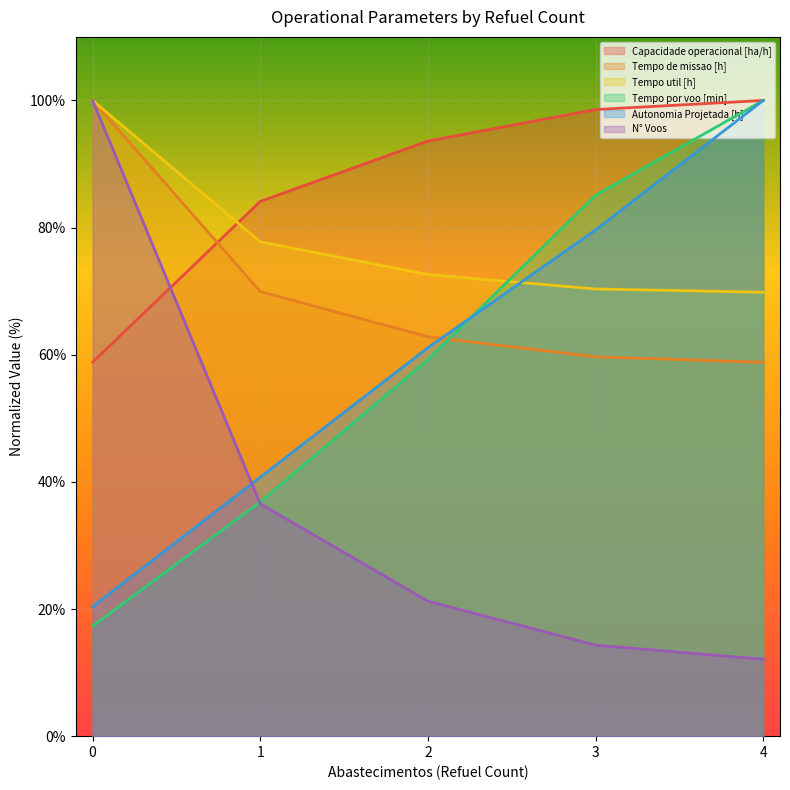

How many values in the Capacidade operacional [ha/h] series exceed 93?

3